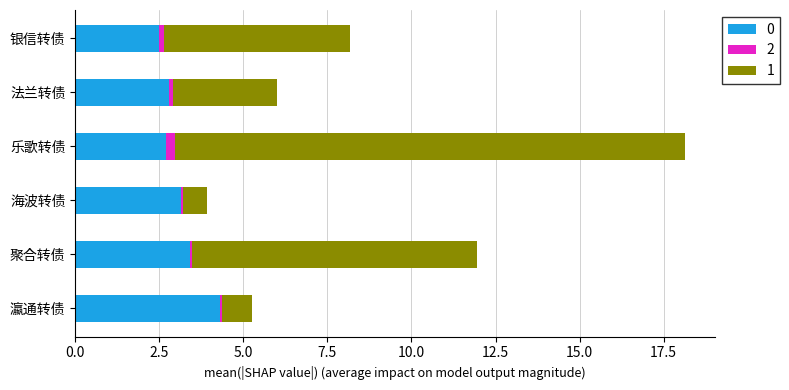

At which label does 0 reach its peak?

瀛通转债